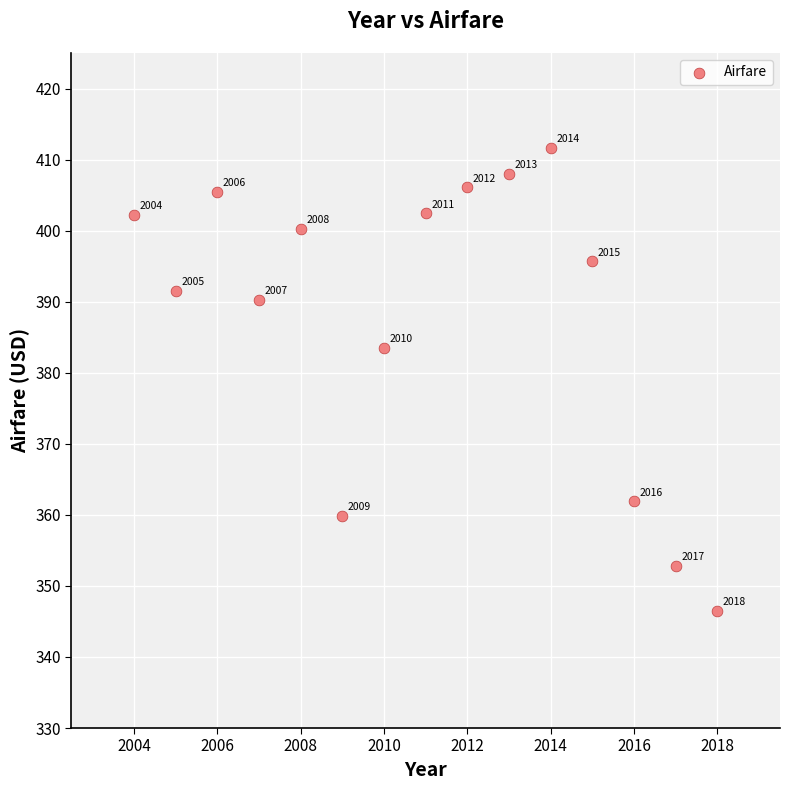

What is the range of Y values (max minus min)?

65.2